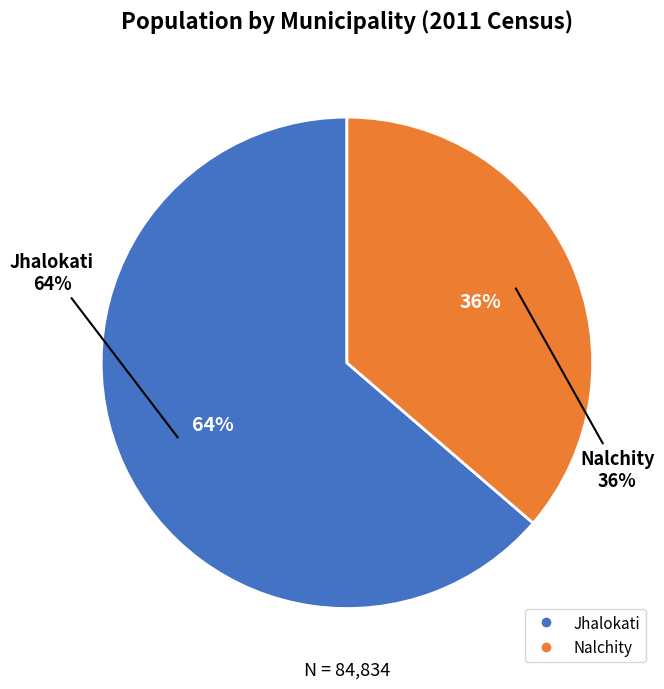

What percentage is the Nalchity slice, to the nearest percent?

36%